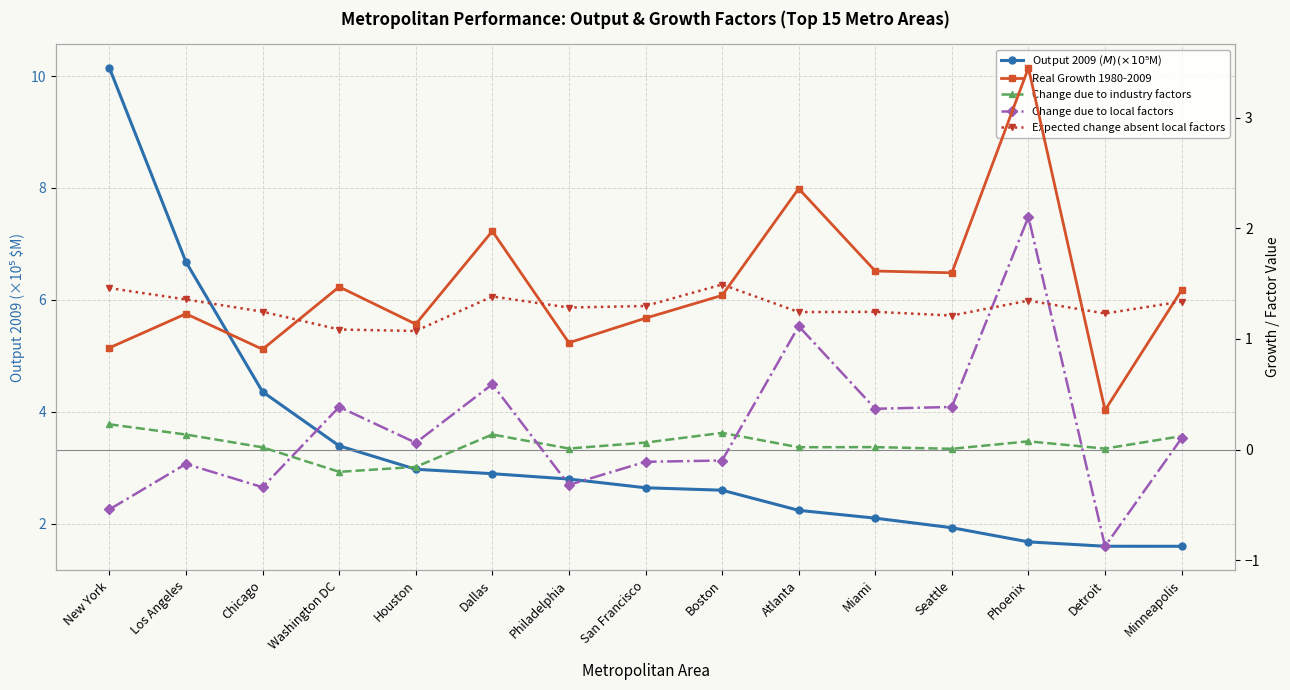

What is the average value of the Output 2009 ($M) (×10⁵ $M) series?

3.3